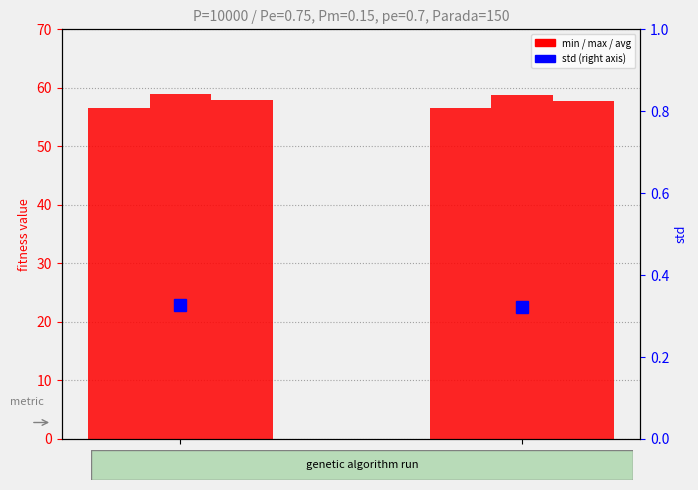

Which series has the widest spread of values?

avg